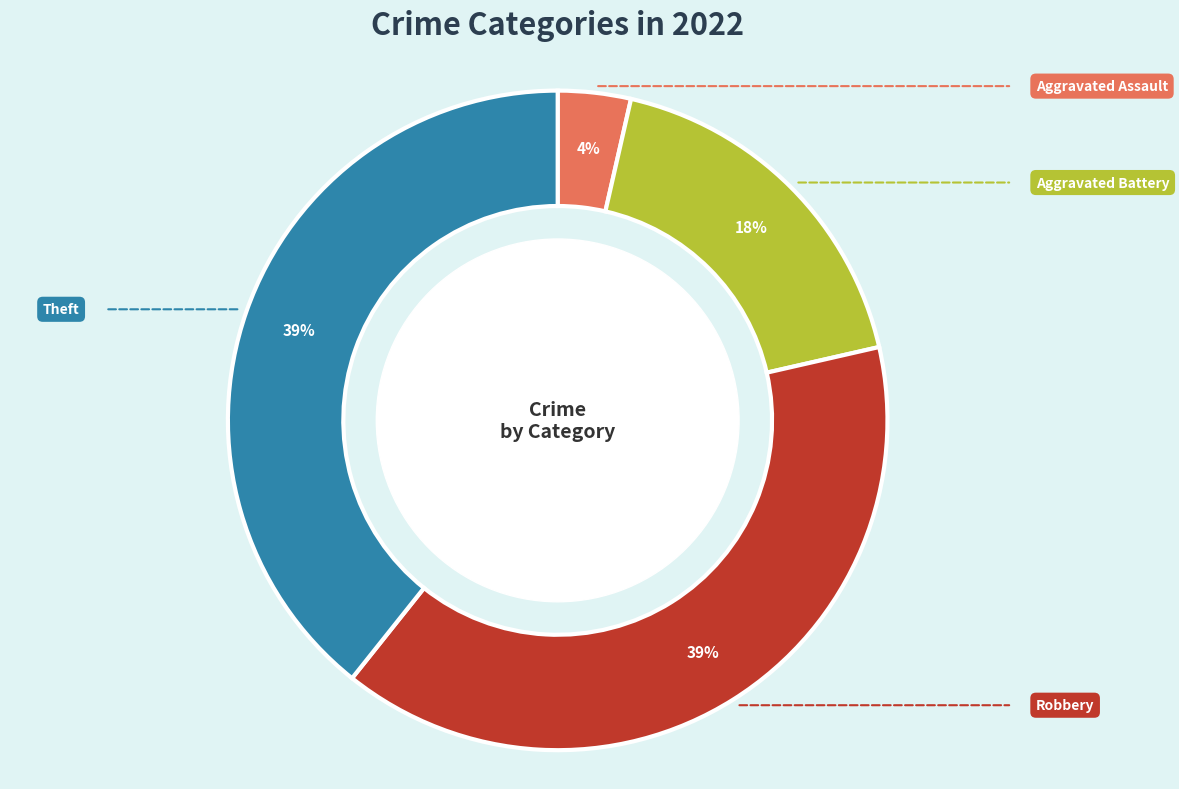

Is there any slice that represents more than half of the pie?

No